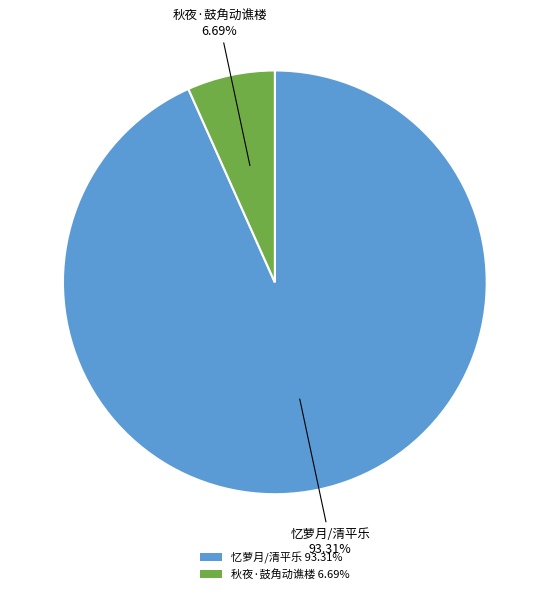

Is the sum of 秋夜·鼓角动谯楼 6.69% and 忆萝月/清平乐 93.31% greater than half?

Yes